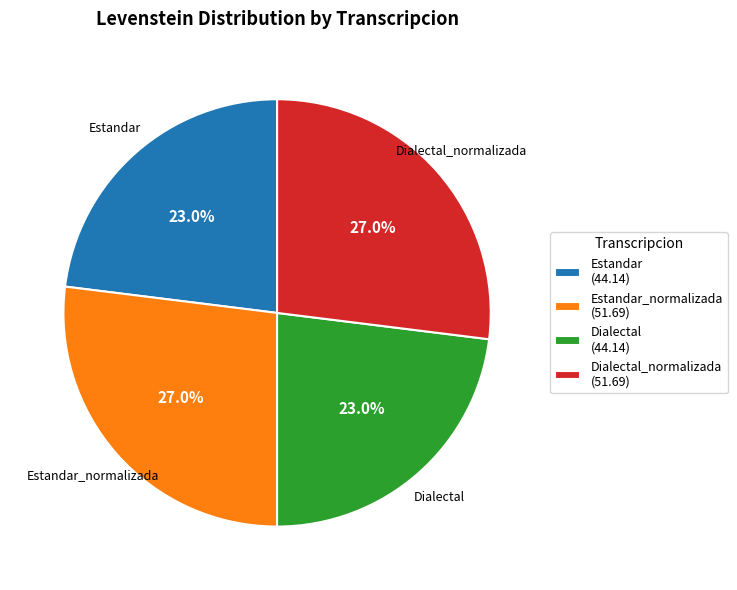

Does Dialectal (44.14) account for over 50% of the chart?

No